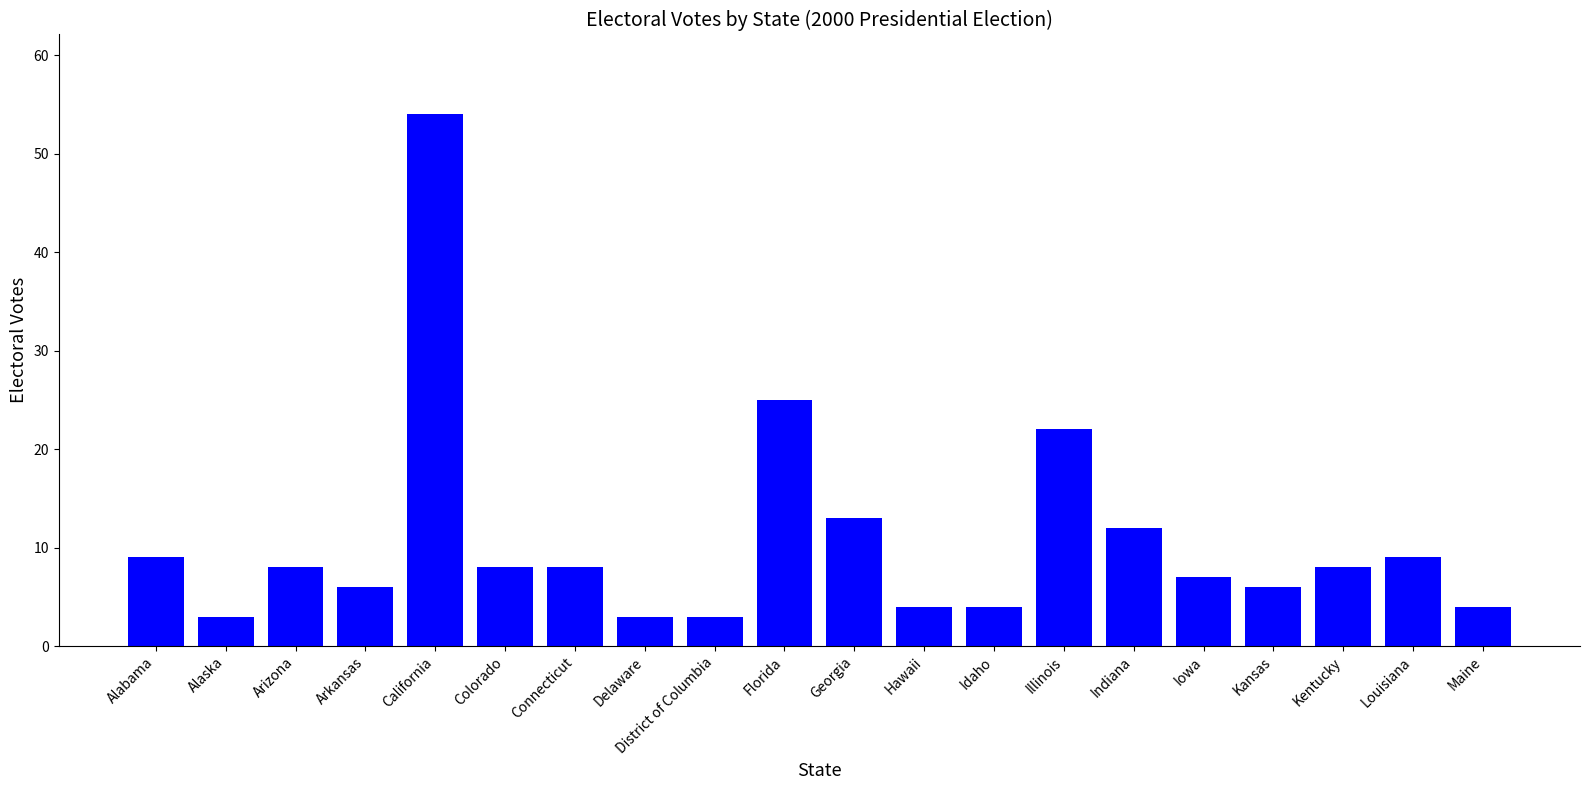

Approximately how many times larger is the value at Arizona compared to Hawaii?

2.0